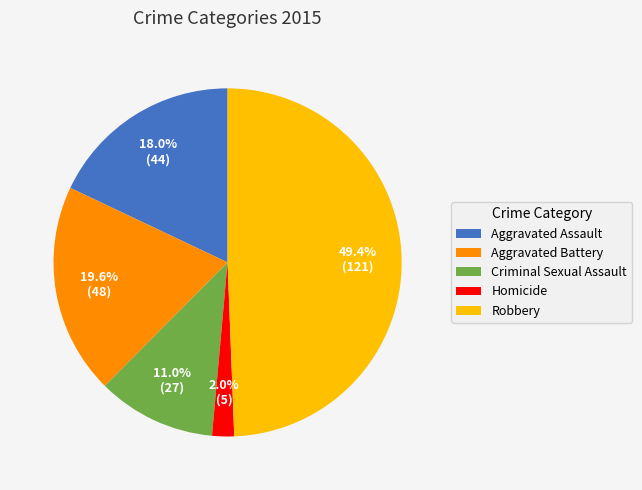

The Aggravated Battery slice represents 7% of the pie. True or false?

False